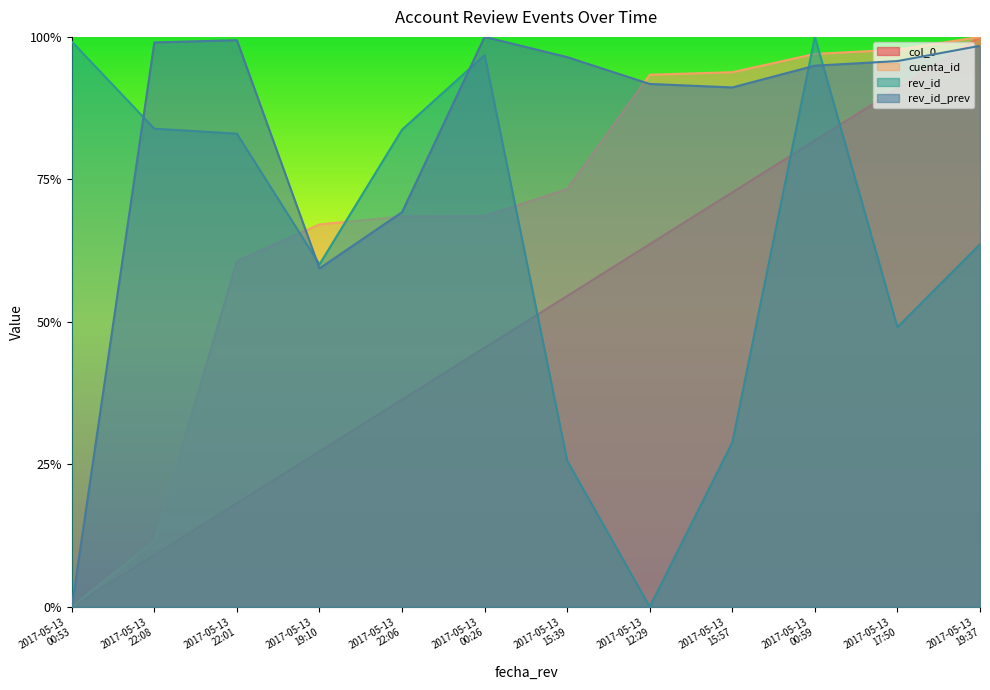

Does the chart display data point markers on the line(s)?

No